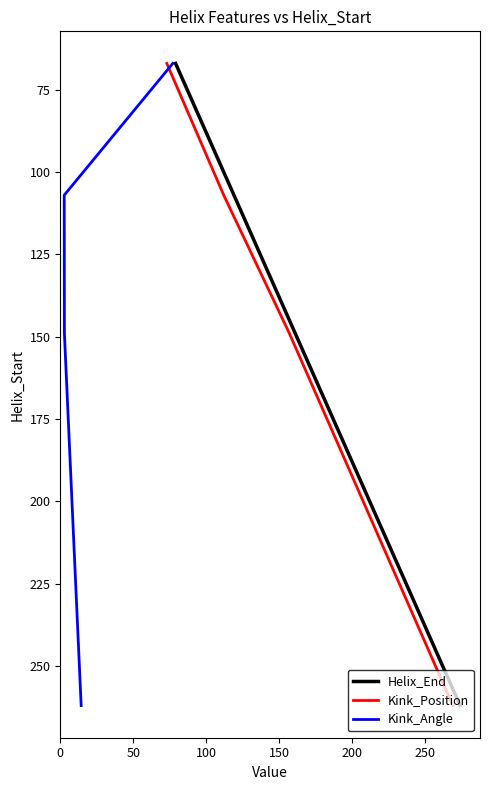

Count the number of categories in the chart.

4